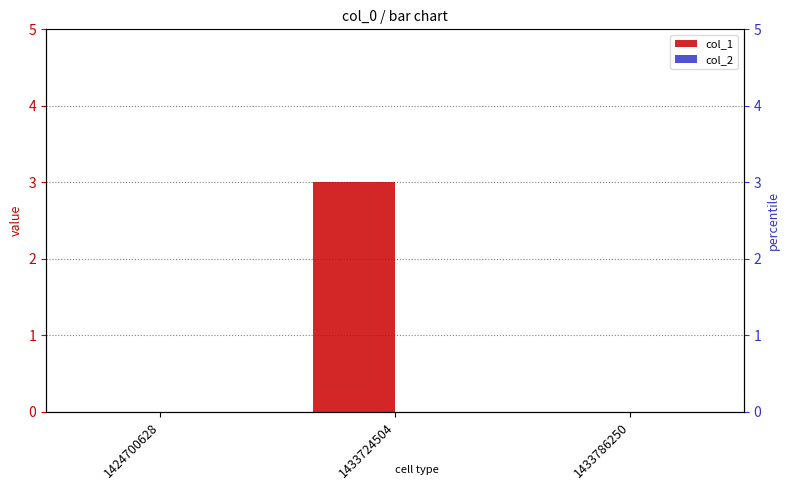

Which has a higher value, 1424700628 or 1433786250?

1424700628